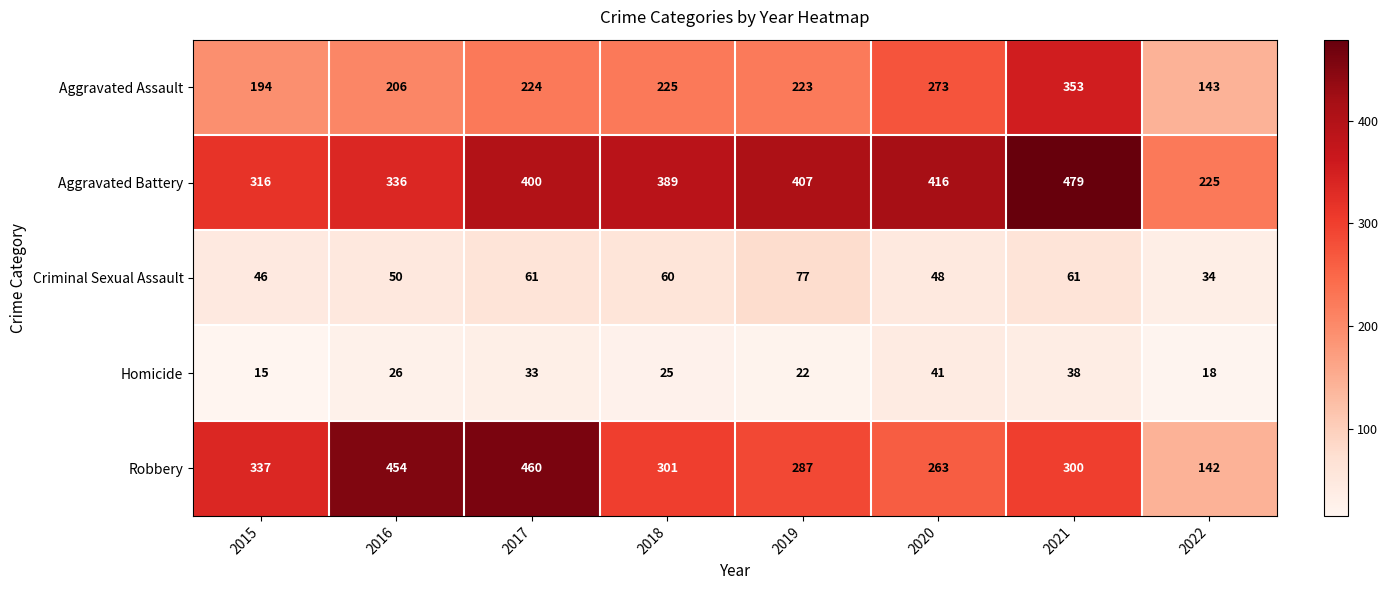

True or false: Aggravated Assault has a value of 206 at 2016.

True